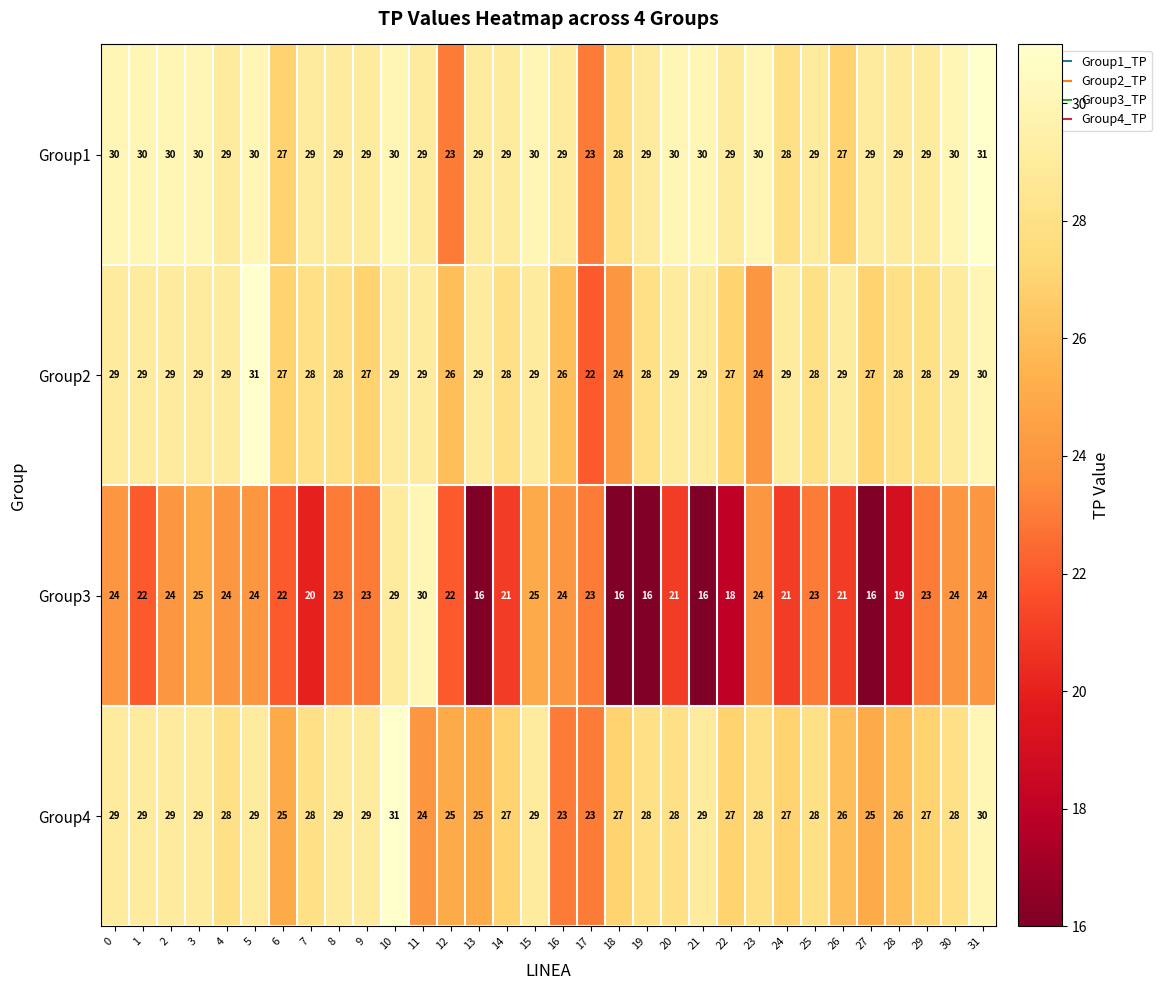

What is the sum of all Group4 values?

875